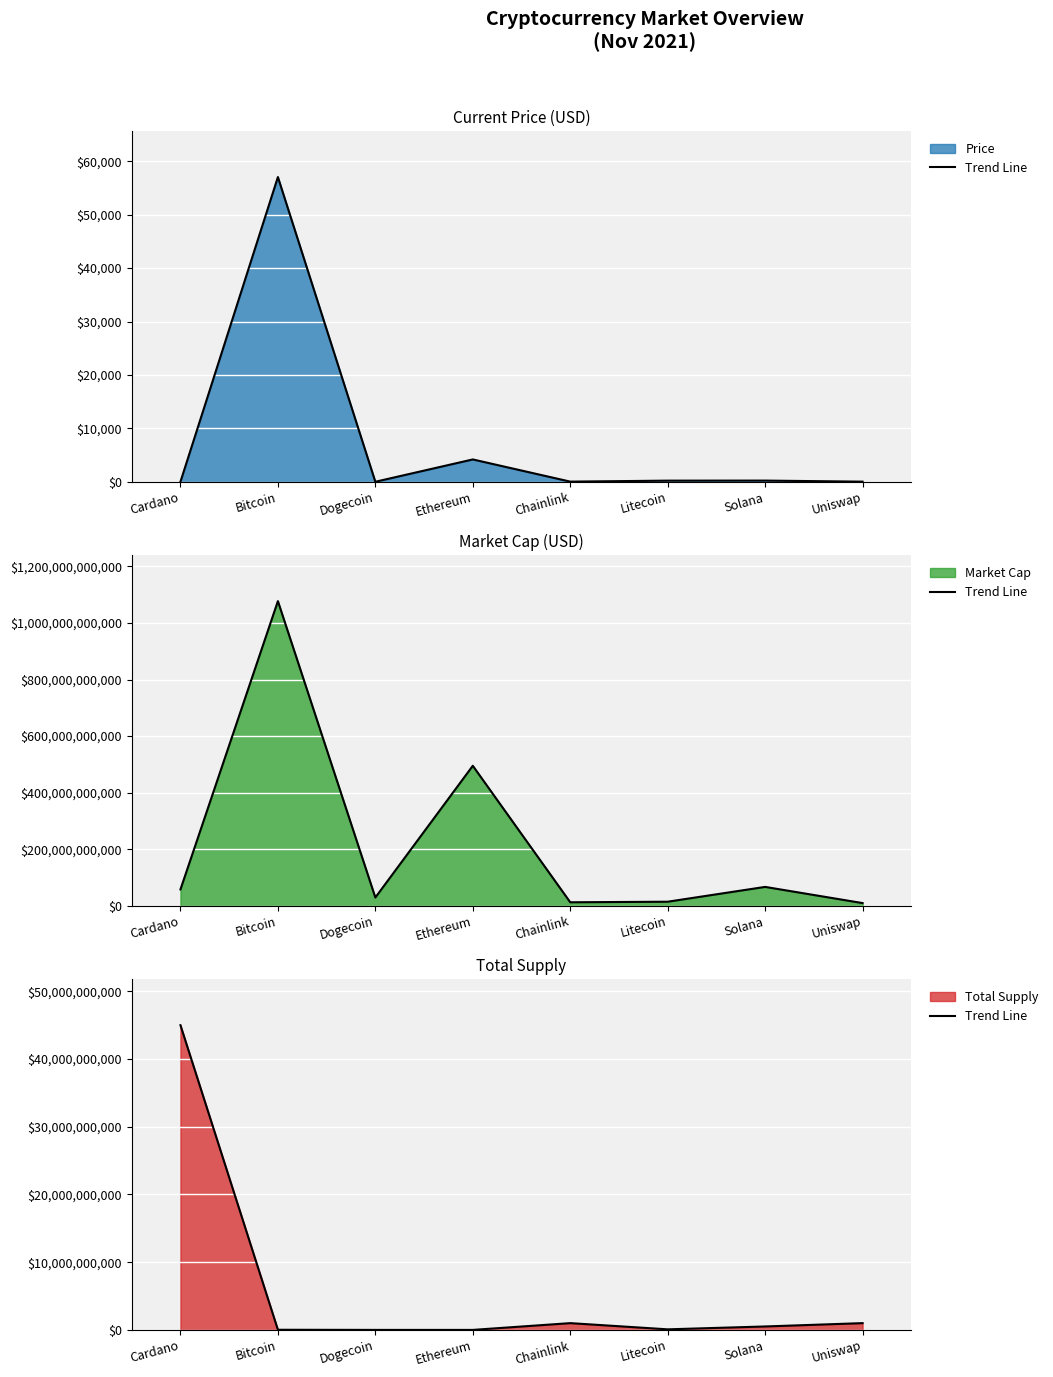

At which category does the data reach its first local peak?

Chainlink